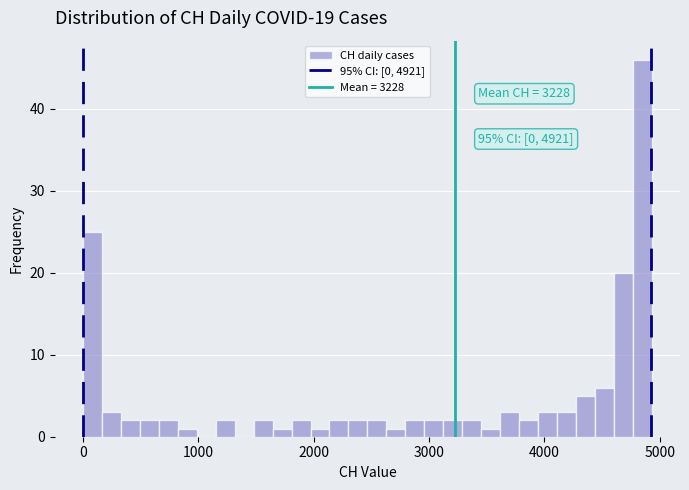

Read against the x-axis, roughly where is the centre of the tallest bar?

4800